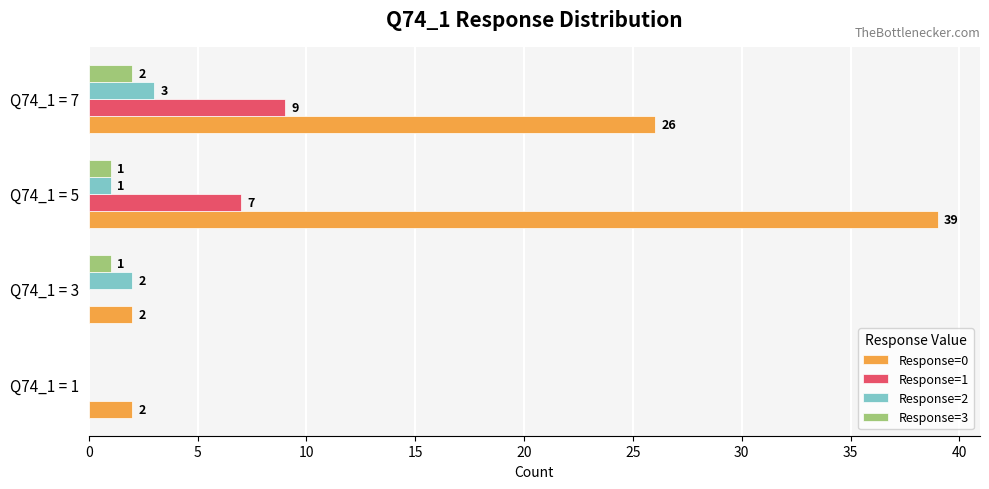

What is the highest value of the Response=1 series?

9